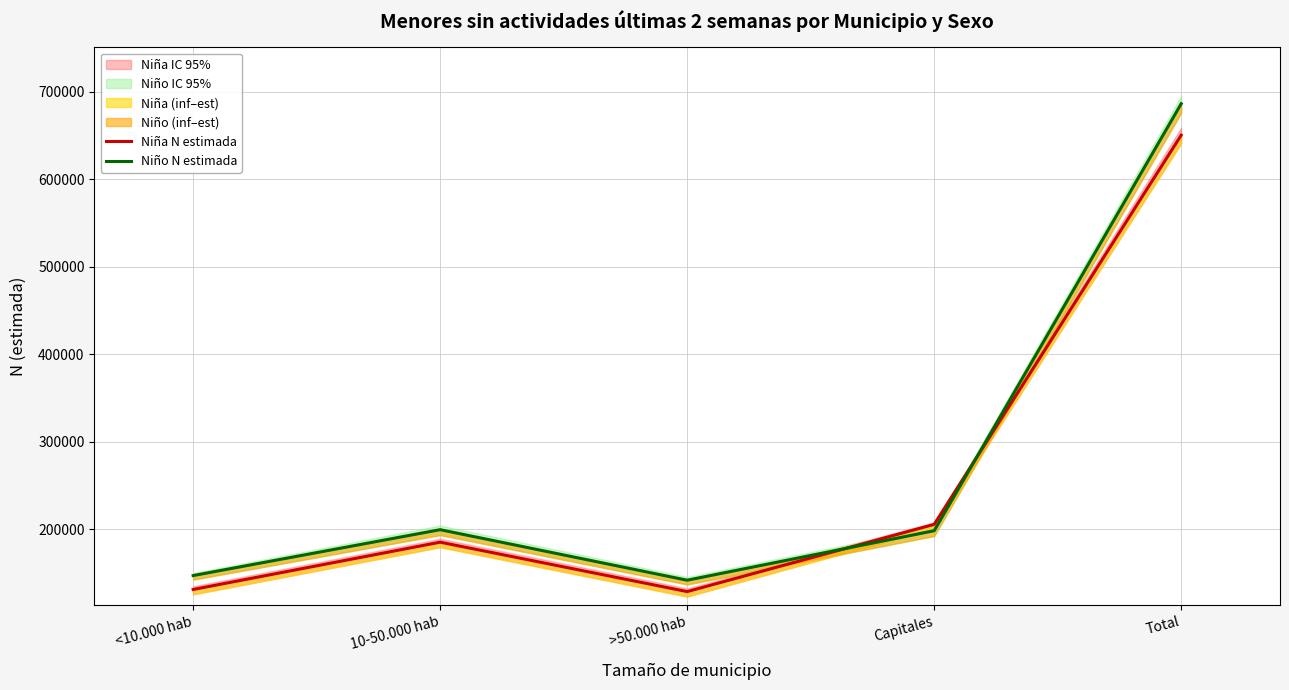

How many intersections are there between Niño N estimada and Niña N estimada?

2